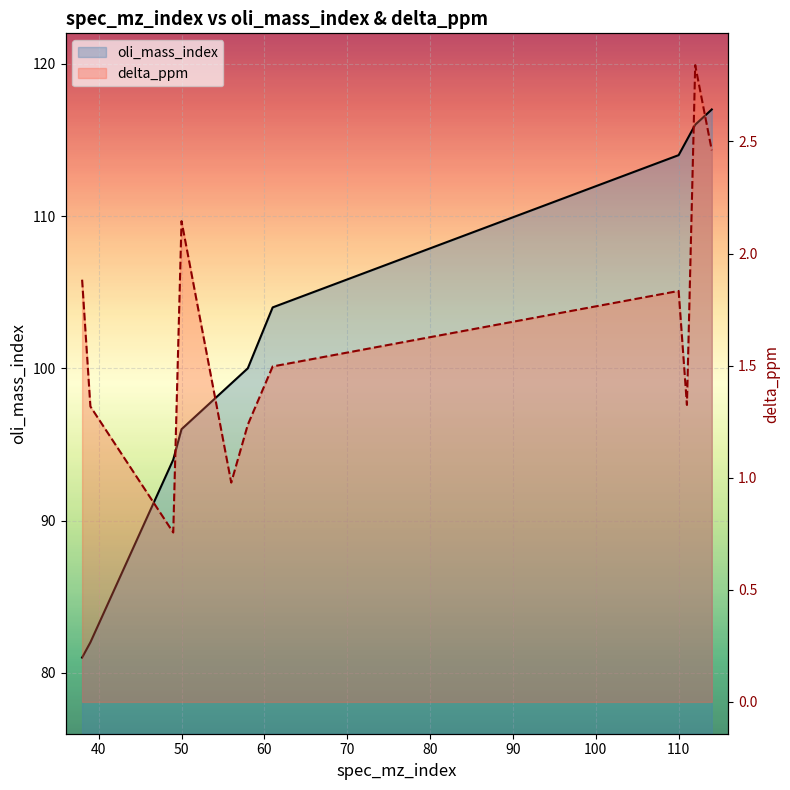

True or false: oli_mass_index and delta_ppm intersect in this chart.

False